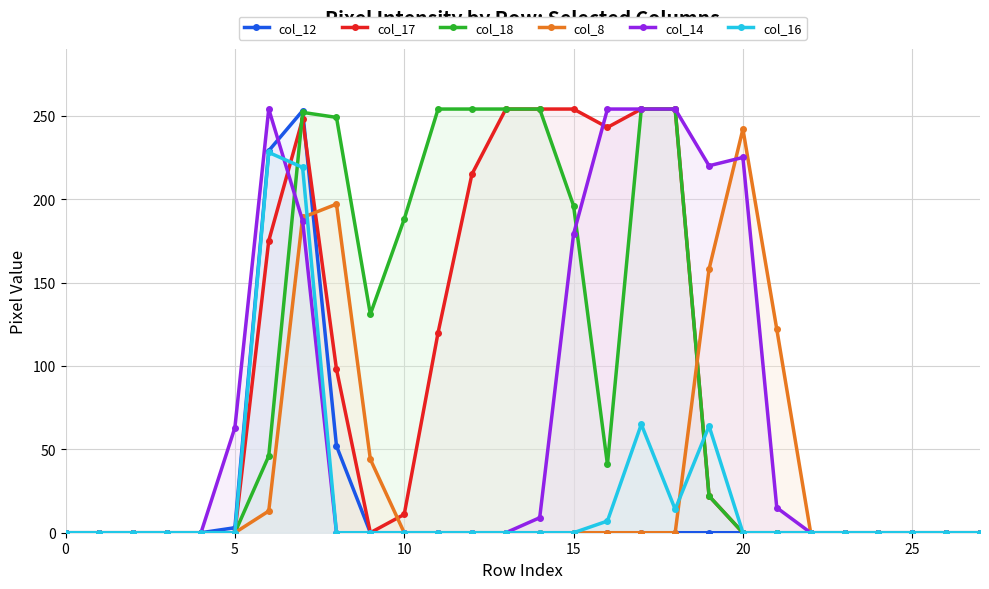

Reading left to right, extract all data points from this chart.

col_12: 0	0	0	0	0	3	229	253	52	0	0	0	0	0	0	0	0	0	0	0	0	0	0	0	0	0	0	0
col_17: 0	0	0	0	0	0	175	248	98	0	11	120	215	254	254	254	243	254	254	22	0	0	0	0	0	0	0	0
col_18: 0	0	0	0	0	0	46	252	249	131	188	254	254	254	254	196	41	254	254	22	0	0	0	0	0	0	0	0
col_8: 0	0	0	0	0	0	13	189	197	44	0	0	0	0	0	0	0	0	0	158	242	122	0	0	0	0	0	0
col_14: 0	0	0	0	0	63	254	187	0	0	0	0	0	0	9	179	254	254	254	220	225	15	0	0	0	0	0	0
col_16: 0	0	0	0	0	0	228	219	0	0	0	0	0	0	0	0	7	65	14	64	0	0	0	0	0	0	0	0